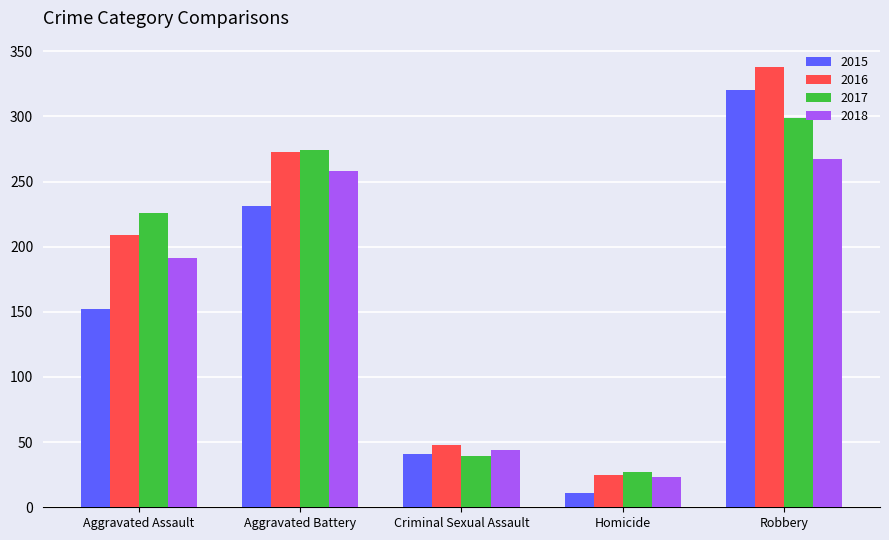

What is the spread (max minus min) of values at Aggravated Assault?

74